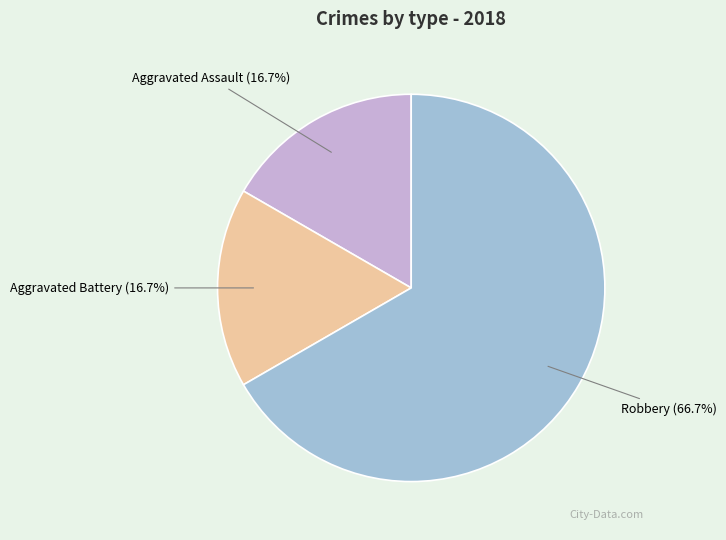

Is there a majority slice in this chart?

Yes